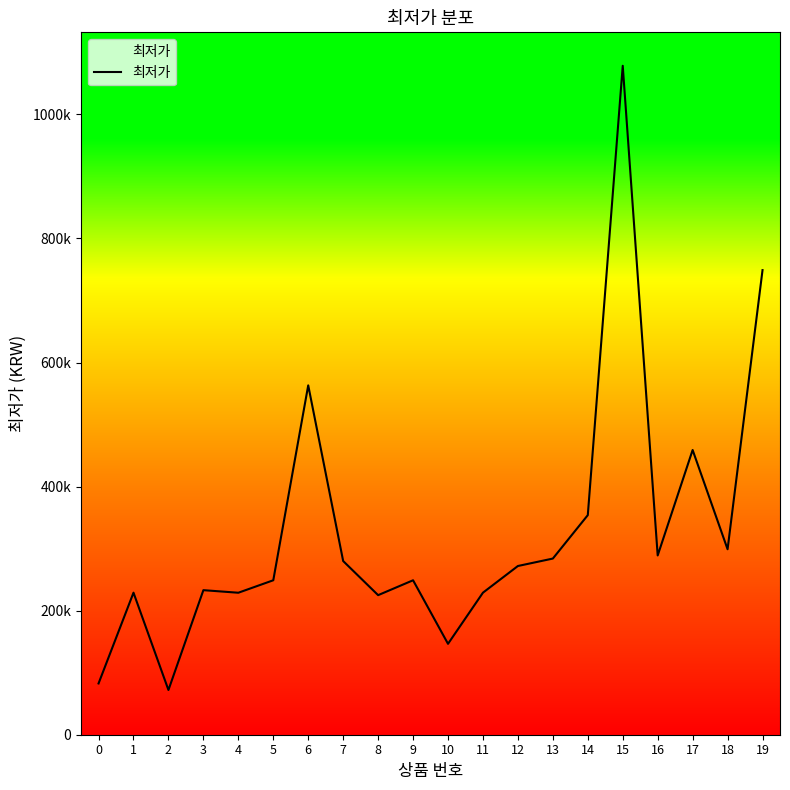

What is the value of the 13th point from the left?

272000